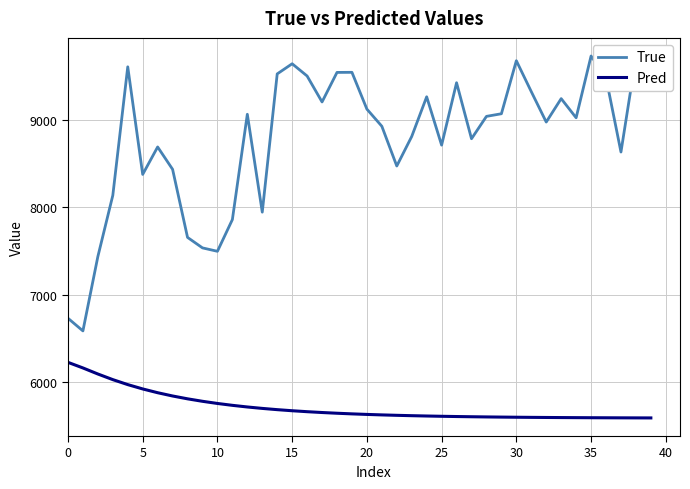

List the series in order of their peak value, highest first.

True, Pred